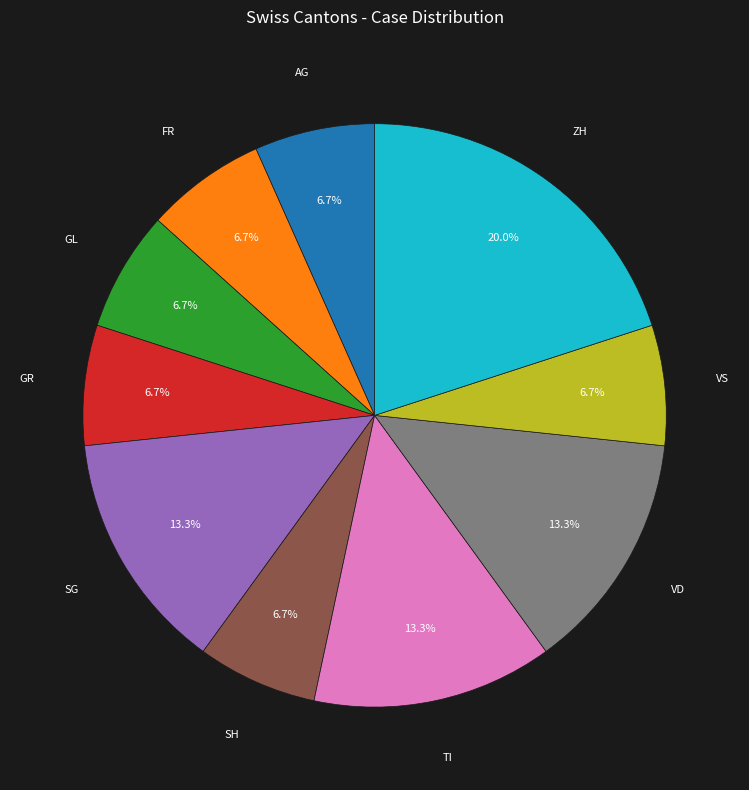

True or false: AG accounts for 7% of the total.

True